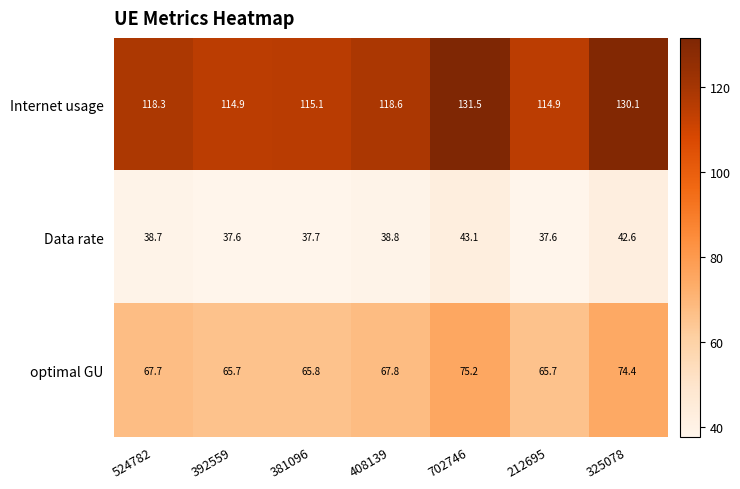

What is the difference between the maximum and minimum values in the optimal GU series?

9.5